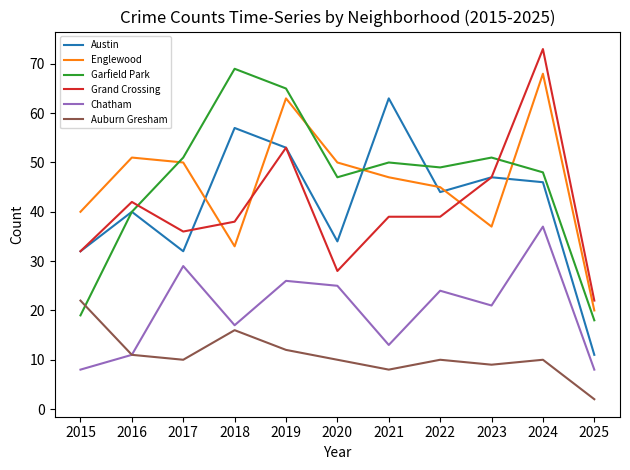

Reading right to left, extract all data points from this chart.

Austin: 2025=11	2024=46	2023=47	2022=44	2021=63	2020=34	2019=53	2018=57	2017=32	2016=40	2015=32
Englewood: 2025=20	2024=68	2023=37	2022=45	2021=47	2020=50	2019=63	2018=33	2017=50	2016=51	2015=40
Garfield Park: 2025=18	2024=48	2023=51	2022=49	2021=50	2020=47	2019=65	2018=69	2017=51	2016=40	2015=19
Grand Crossing: 2025=22	2024=73	2023=47	2022=39	2021=39	2020=28	2019=53	2018=38	2017=36	2016=42	2015=32
Chatham: 2025=8	2024=37	2023=21	2022=24	2021=13	2020=25	2019=26	2018=17	2017=29	2016=11	2015=8
Auburn Gresham: 2025=2	2024=10	2023=9	2022=10	2021=8	2020=10	2019=12	2018=16	2017=10	2016=11	2015=22